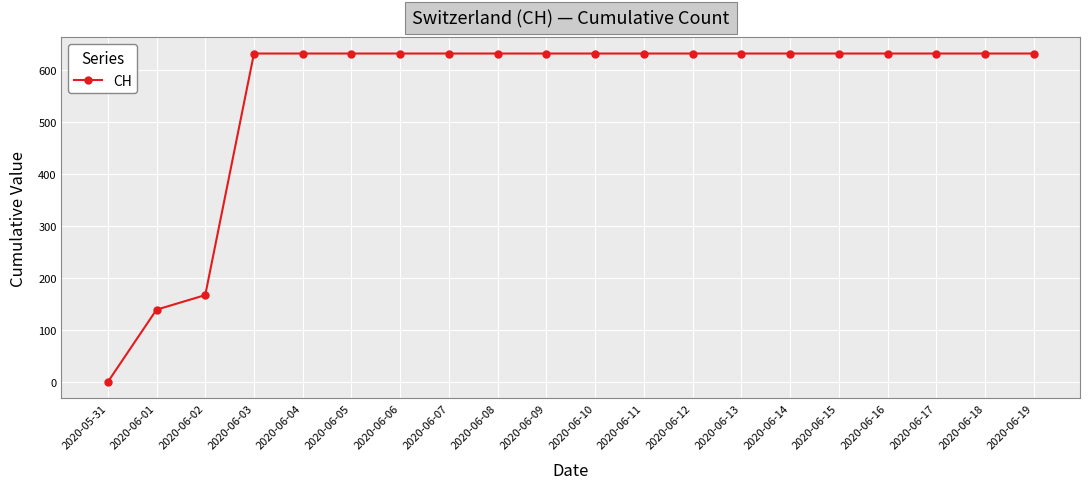

What is the label of the 7th point from the left?

2020-06-06